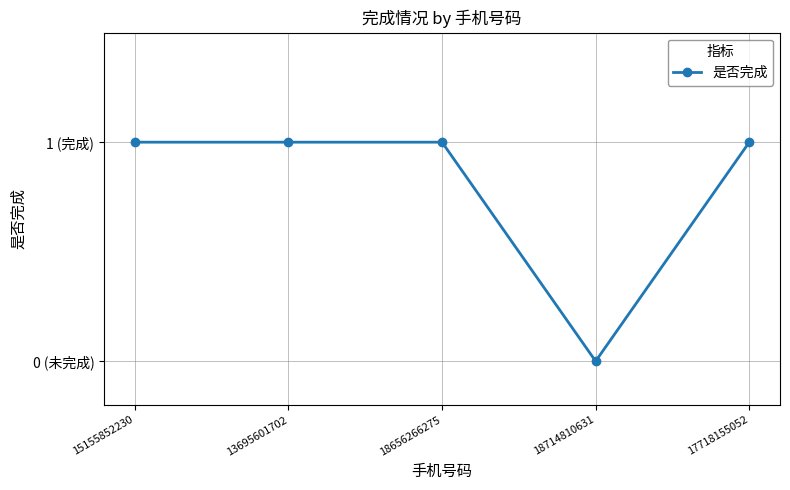

Rank the categories by value from lowest to highest.

18714810631, 15155852230, 13695601702, 18656266275, 17718155052